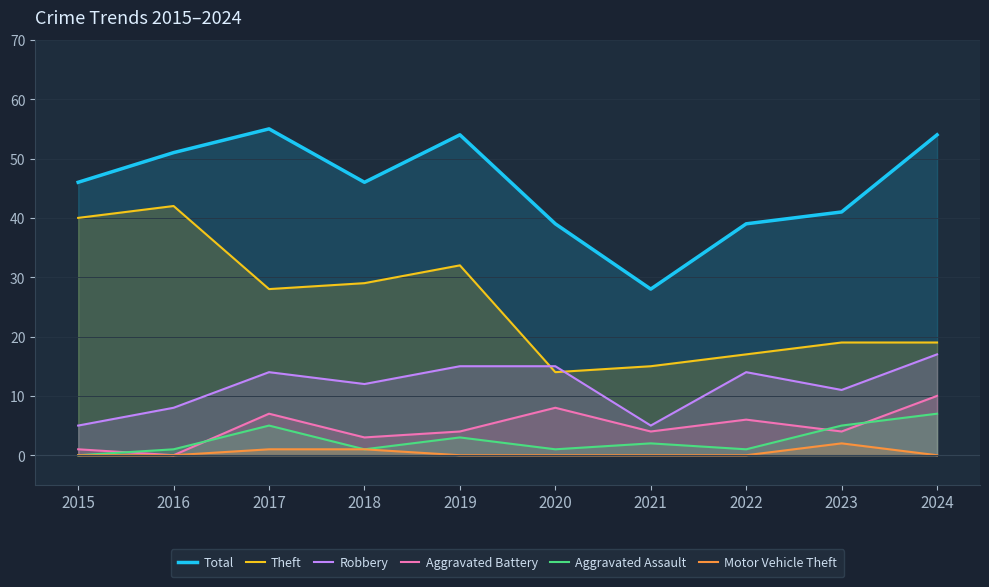

In Total, how many points are lower than both neighbors (excluding endpoints)?

2